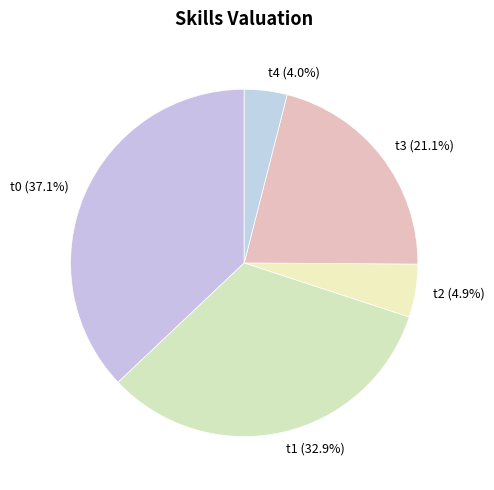

What is the largest slice in the pie chart?

t0